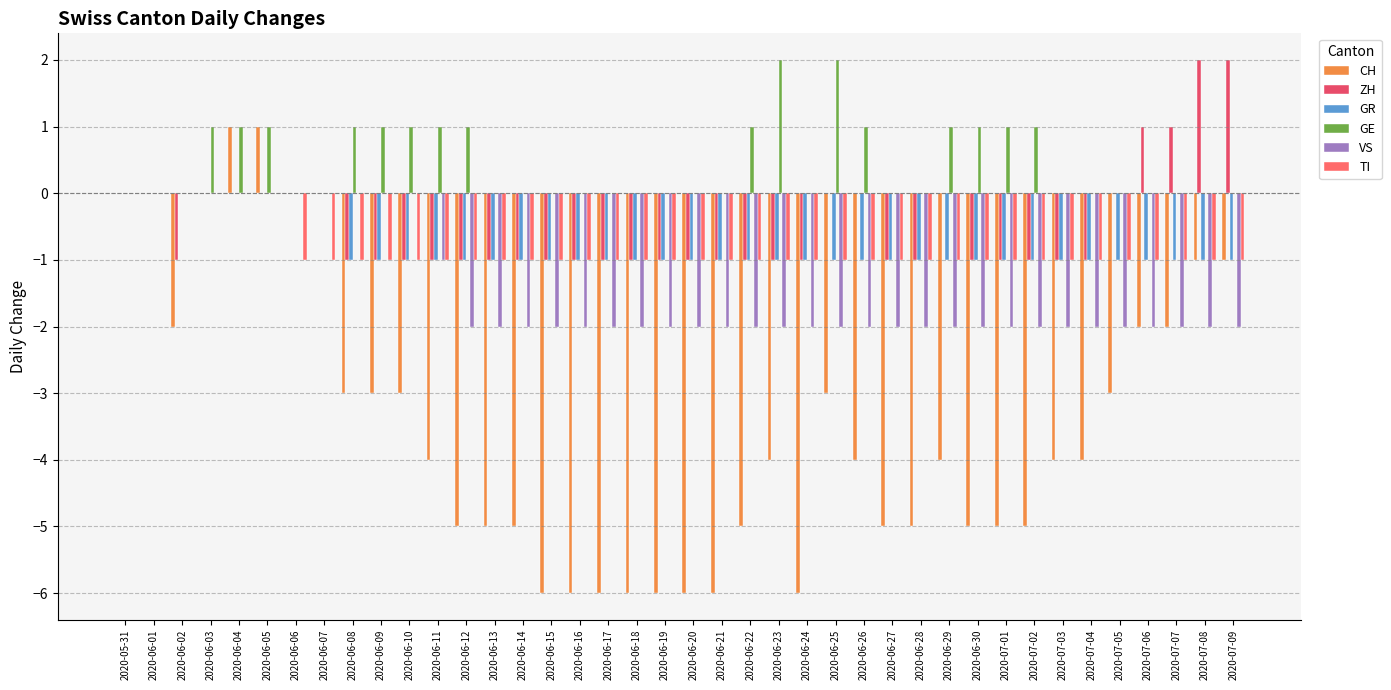

Reading left to right, list all the values displayed in this chart.

CH: 2020-05-31=0	2020-06-01=0	2020-06-02=-2	2020-06-03=0	2020-06-04=1	2020-06-05=1	2020-06-06=0	2020-06-07=0	2020-06-08=-3	2020-06-09=-3	2020-06-10=-3	2020-06-11=-4	2020-06-12=-5	2020-06-13=-5	2020-06-14=-5	2020-06-15=-6	2020-06-16=-6	2020-06-17=-6	2020-06-18=-6	2020-06-19=-6	2020-06-20=-6	2020-06-21=-6	2020-06-22=-5	2020-06-23=-4	2020-06-24=-6	2020-06-25=-3	2020-06-26=-4	2020-06-27=-5	2020-06-28=-5	2020-06-29=-4	2020-06-30=-5	2020-07-01=-5	2020-07-02=-5	2020-07-03=-4	2020-07-04=-4	2020-07-05=-3	2020-07-06=-2	2020-07-07=-2	2020-07-08=-1	2020-07-09=-1
ZH: 2020-05-31=0	2020-06-01=0	2020-06-02=-1	2020-06-03=0	2020-06-04=0	2020-06-05=0	2020-06-06=0	2020-06-07=0	2020-06-08=-1	2020-06-09=-1	2020-06-10=-1	2020-06-11=-1	2020-06-12=-1	2020-06-13=-1	2020-06-14=-1	2020-06-15=-1	2020-06-16=-1	2020-06-17=-1	2020-06-18=-1	2020-06-19=-1	2020-06-20=-1	2020-06-21=-1	2020-06-22=-1	2020-06-23=-1	2020-06-24=-1	2020-06-25=0	2020-06-26=0	2020-06-27=-1	2020-06-28=-1	2020-06-29=0	2020-06-30=-1	2020-07-01=-1	2020-07-02=-1	2020-07-03=-1	2020-07-04=-1	2020-07-05=0	2020-07-06=1	2020-07-07=1	2020-07-08=2	2020-07-09=2
GR: 2020-05-31=0	2020-06-01=0	2020-06-02=0	2020-06-03=0	2020-06-04=0	2020-06-05=0	2020-06-06=0	2020-06-07=0	2020-06-08=-1	2020-06-09=-1	2020-06-10=-1	2020-06-11=-1	2020-06-12=-1	2020-06-13=-1	2020-06-14=-1	2020-06-15=-1	2020-06-16=-1	2020-06-17=-1	2020-06-18=-1	2020-06-19=-1	2020-06-20=-1	2020-06-21=-1	2020-06-22=-1	2020-06-23=-1	2020-06-24=-1	2020-06-25=-1	2020-06-26=-1	2020-06-27=-1	2020-06-28=-1	2020-06-29=-1	2020-06-30=-1	2020-07-01=-1	2020-07-02=-1	2020-07-03=-1	2020-07-04=-1	2020-07-05=-1	2020-07-06=-1	2020-07-07=-1	2020-07-08=-1	2020-07-09=-1
GE: 2020-05-31=0	2020-06-01=0	2020-06-02=0	2020-06-03=1	2020-06-04=1	2020-06-05=1	2020-06-06=0	2020-06-07=0	2020-06-08=1	2020-06-09=1	2020-06-10=1	2020-06-11=1	2020-06-12=1	2020-06-13=0	2020-06-14=0	2020-06-15=0	2020-06-16=0	2020-06-17=0	2020-06-18=0	2020-06-19=0	2020-06-20=0	2020-06-21=0	2020-06-22=1	2020-06-23=2	2020-06-24=0	2020-06-25=2	2020-06-26=1	2020-06-27=0	2020-06-28=0	2020-06-29=1	2020-06-30=1	2020-07-01=1	2020-07-02=1	2020-07-03=0	2020-07-04=0	2020-07-05=0	2020-07-06=0	2020-07-07=0	2020-07-08=0	2020-07-09=0
VS: 2020-05-31=0	2020-06-01=0	2020-06-02=0	2020-06-03=0	2020-06-04=0	2020-06-05=0	2020-06-06=0	2020-06-07=0	2020-06-08=0	2020-06-09=0	2020-06-10=0	2020-06-11=-1	2020-06-12=-2	2020-06-13=-2	2020-06-14=-2	2020-06-15=-2	2020-06-16=-2	2020-06-17=-2	2020-06-18=-2	2020-06-19=-2	2020-06-20=-2	2020-06-21=-2	2020-06-22=-2	2020-06-23=-2	2020-06-24=-2	2020-06-25=-2	2020-06-26=-2	2020-06-27=-2	2020-06-28=-2	2020-06-29=-2	2020-06-30=-2	2020-07-01=-2	2020-07-02=-2	2020-07-03=-2	2020-07-04=-2	2020-07-05=-2	2020-07-06=-2	2020-07-07=-2	2020-07-08=-2	2020-07-09=-2
TI: 2020-05-31=0	2020-06-01=0	2020-06-02=0	2020-06-03=0	2020-06-04=0	2020-06-05=0	2020-06-06=-1	2020-06-07=-1	2020-06-08=-1	2020-06-09=-1	2020-06-10=-1	2020-06-11=-1	2020-06-12=-1	2020-06-13=-1	2020-06-14=-1	2020-06-15=-1	2020-06-16=-1	2020-06-17=-1	2020-06-18=-1	2020-06-19=-1	2020-06-20=-1	2020-06-21=-1	2020-06-22=-1	2020-06-23=-1	2020-06-24=-1	2020-06-25=-1	2020-06-26=-1	2020-06-27=-1	2020-06-28=-1	2020-06-29=-1	2020-06-30=-1	2020-07-01=-1	2020-07-02=-1	2020-07-03=-1	2020-07-04=-1	2020-07-05=-1	2020-07-06=-1	2020-07-07=-1	2020-07-08=-1	2020-07-09=-1